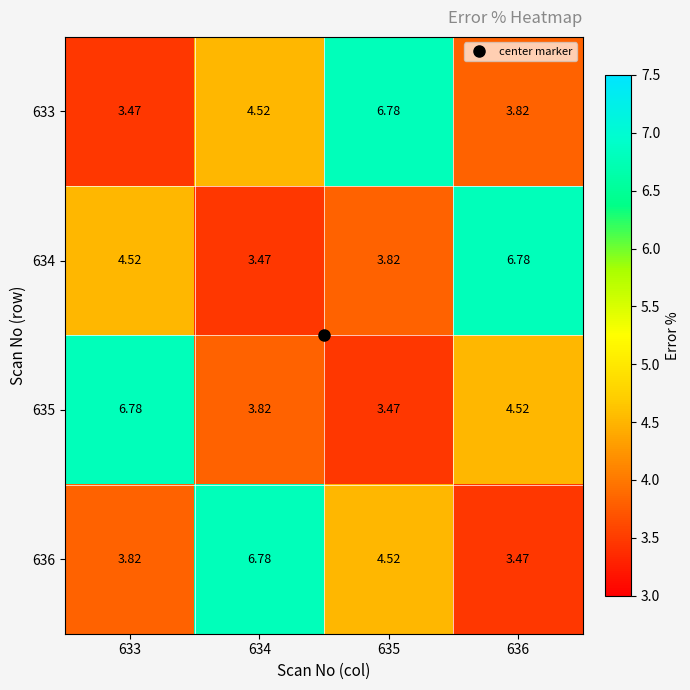

Count the number of data series in this chart.

4